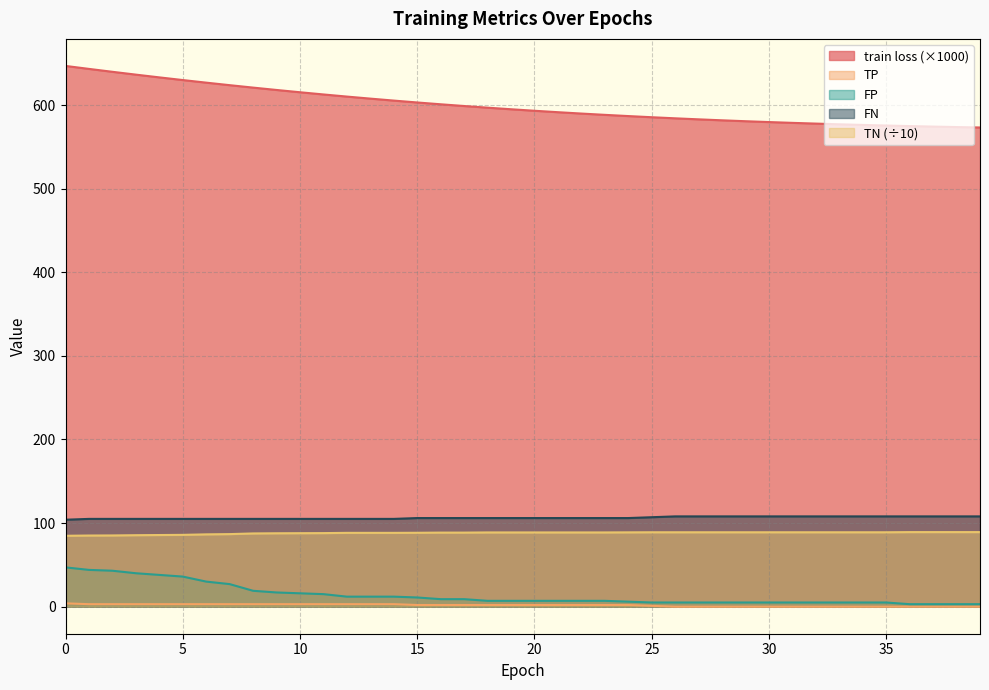

At which label is TP closest to 2?

15